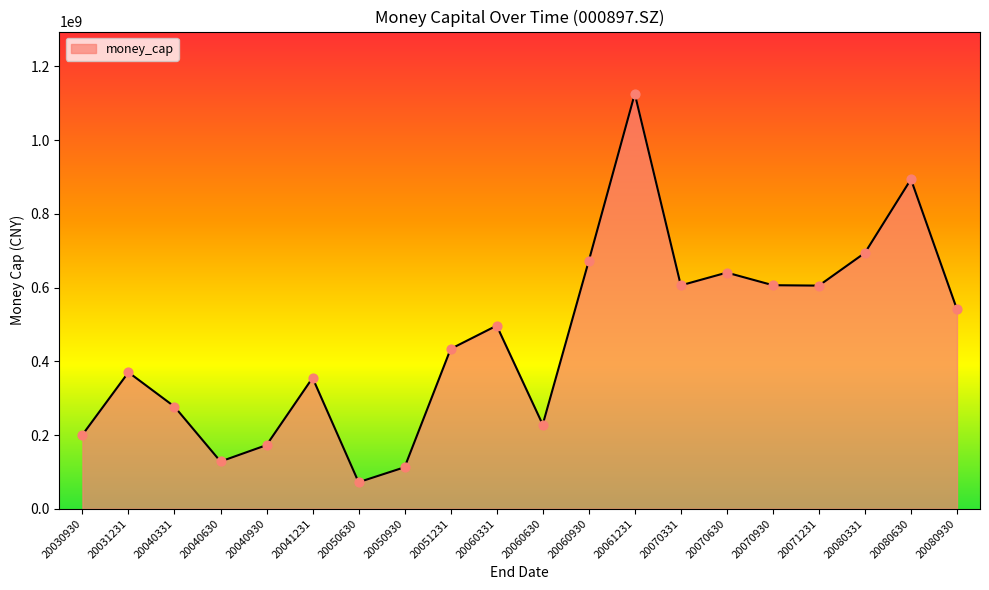

Approximately how many times larger is the value at 20080630 compared to 20040630?

7.0